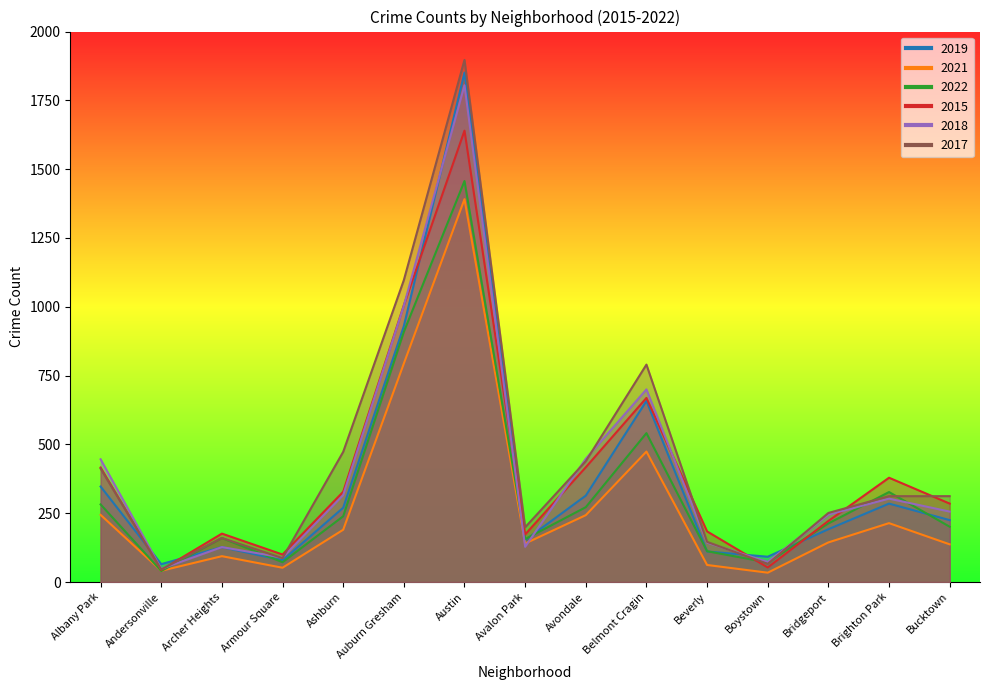

At which category is the sum across all series the highest?

Austin